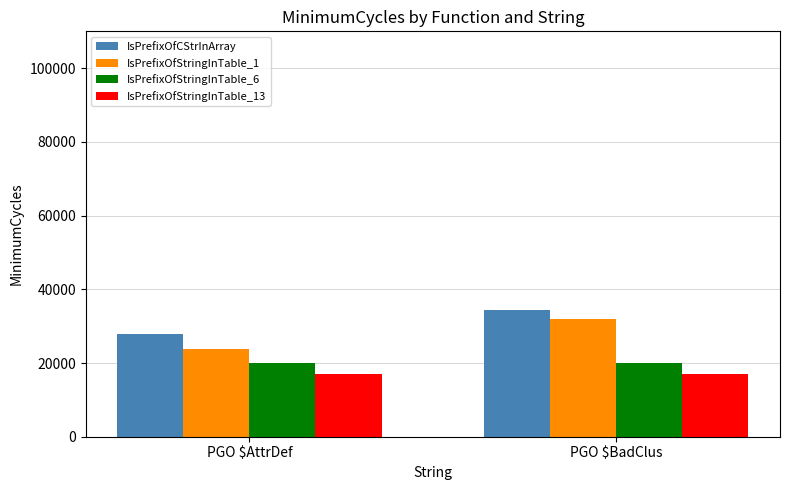

Which label corresponds to the largest value in the chart?

PGO $BadClus